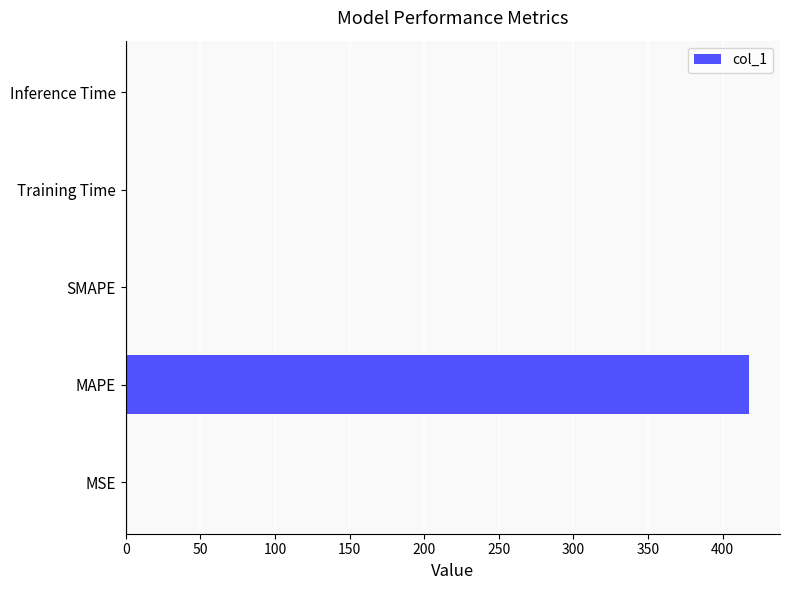

The chart shows a value of 0.0 at MSE. True or false?

True